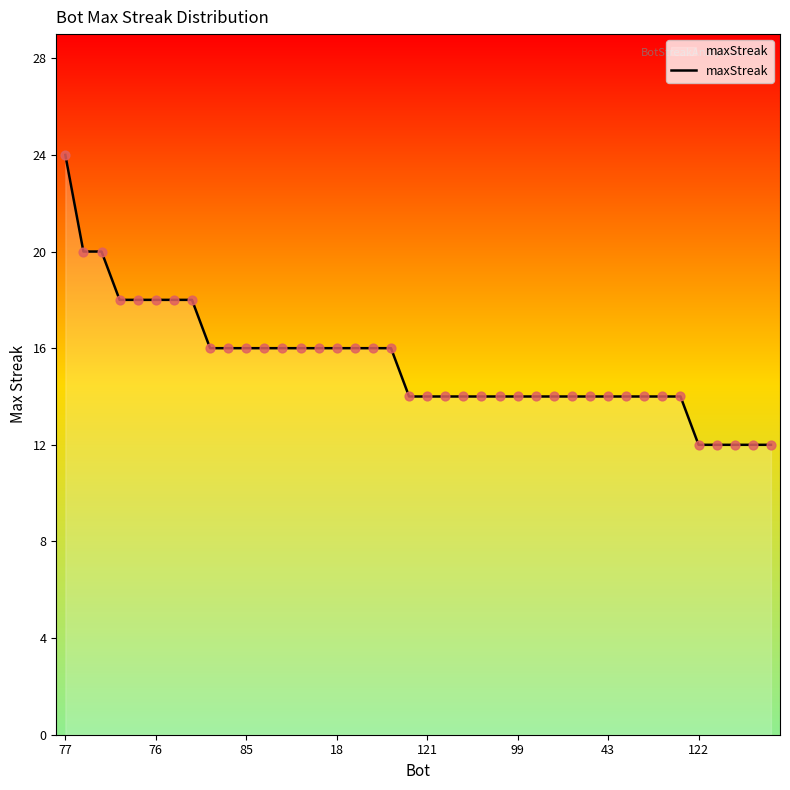

What is the greatest value displayed?

24